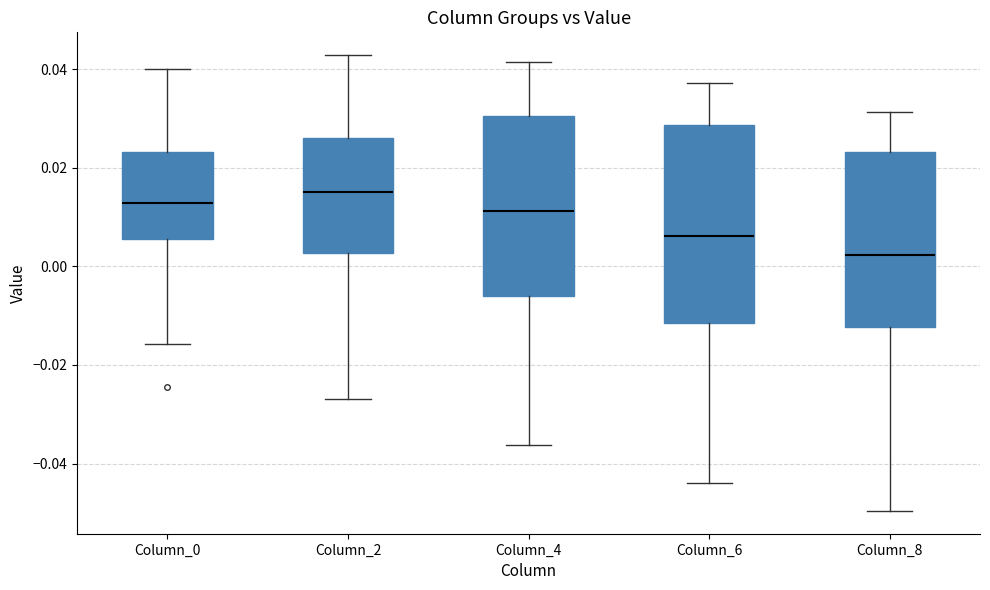

Which box has the highest median line?

Column_2